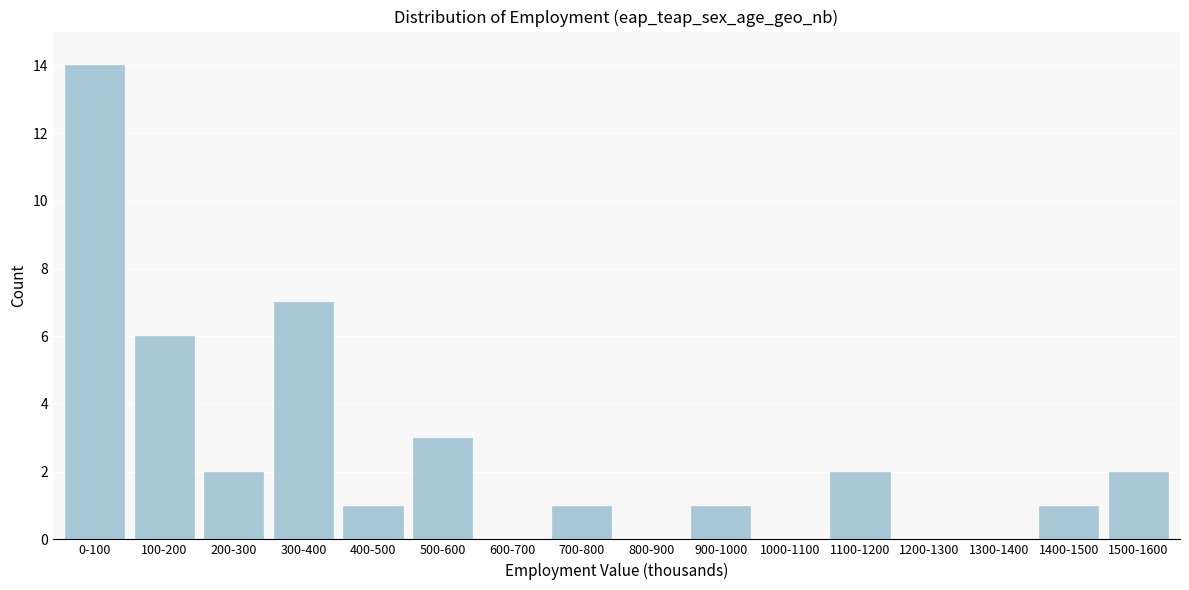

Reading left to right, extract all data points from this chart.

0-100=14	100-200=6	200-300=2	300-400=7	400-500=1	500-600=3	600-700=0	700-800=1	800-900=0	900-1000=1	1000-1100=0	1100-1200=2	1200-1300=0	1300-1400=0	1400-1500=1	1500-1600=2